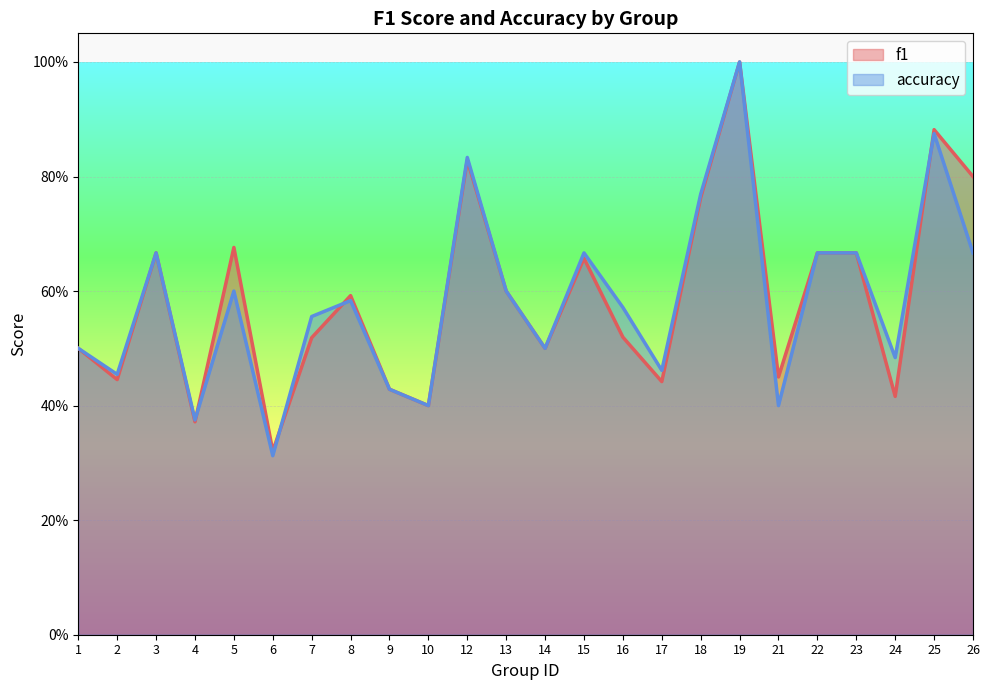

Which category has the highest value in the accuracy series?

19